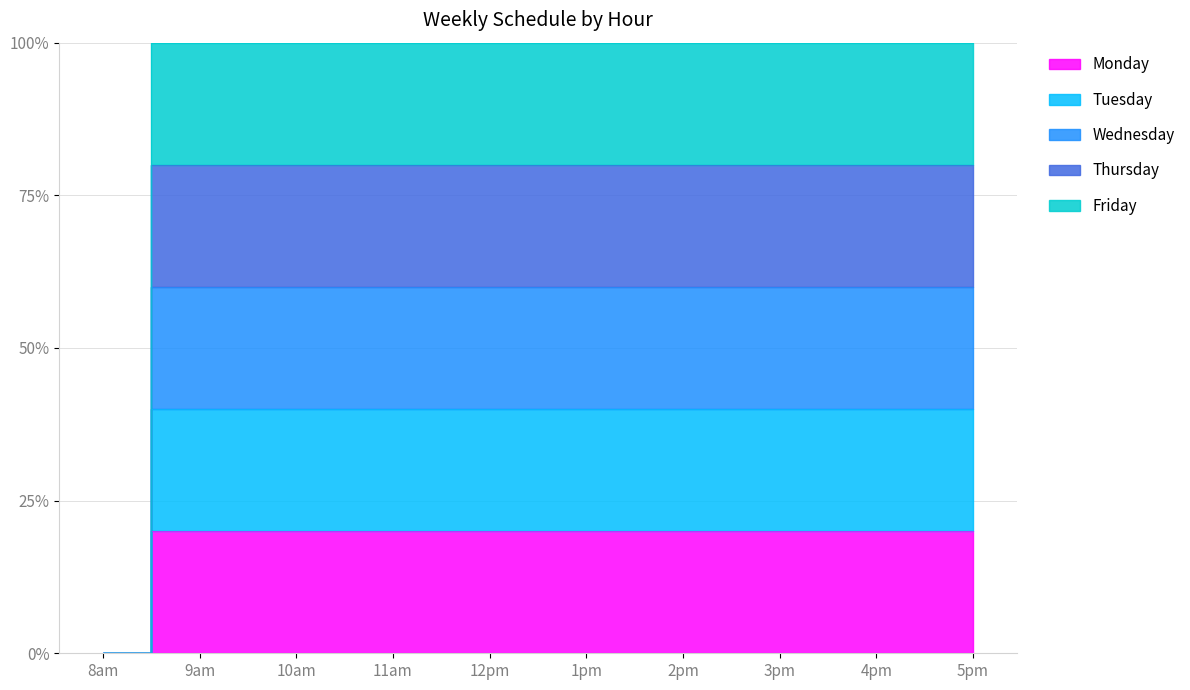

Does the chart have visible grid lines?

Yes